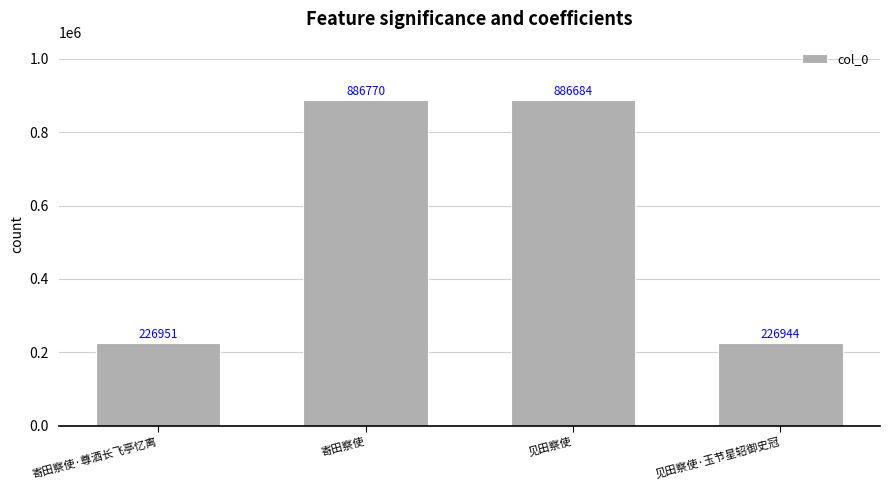

True or false: the data shows 1156402 at 见田察使.

False